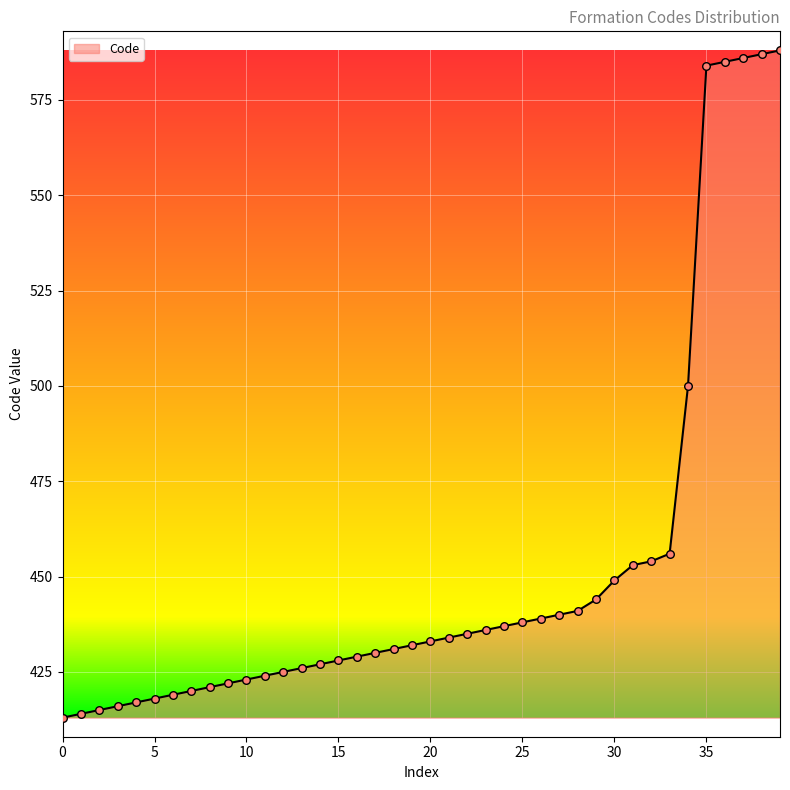

What is the minimum value shown in the chart?

413